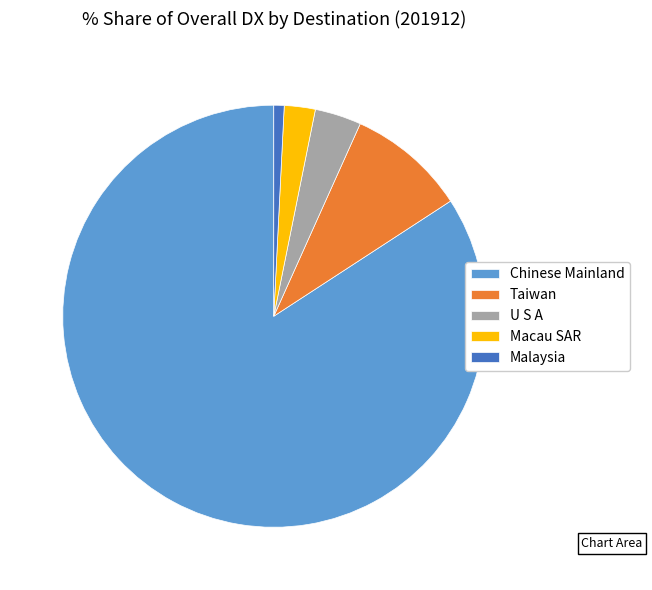

Is it true that Malaysia is 6% of the pie?

False